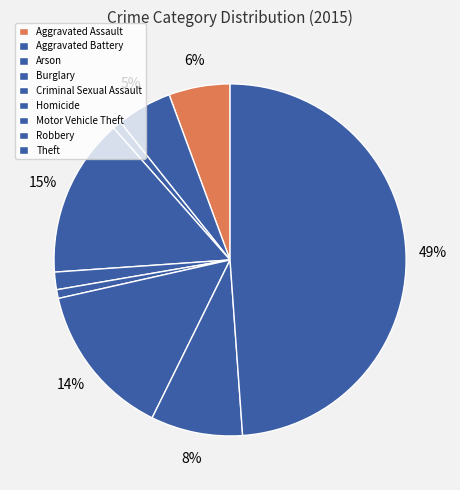

Is it true that Criminal Sexual Assault is 9% of the pie?

False